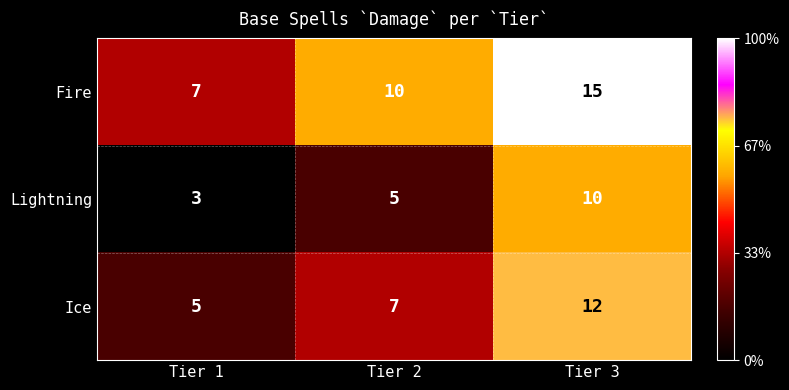

Reading right to left, what are all the values shown in this chart?

Fire: 15	10	7
Lightning: 10	5	3
Ice: 12	7	5